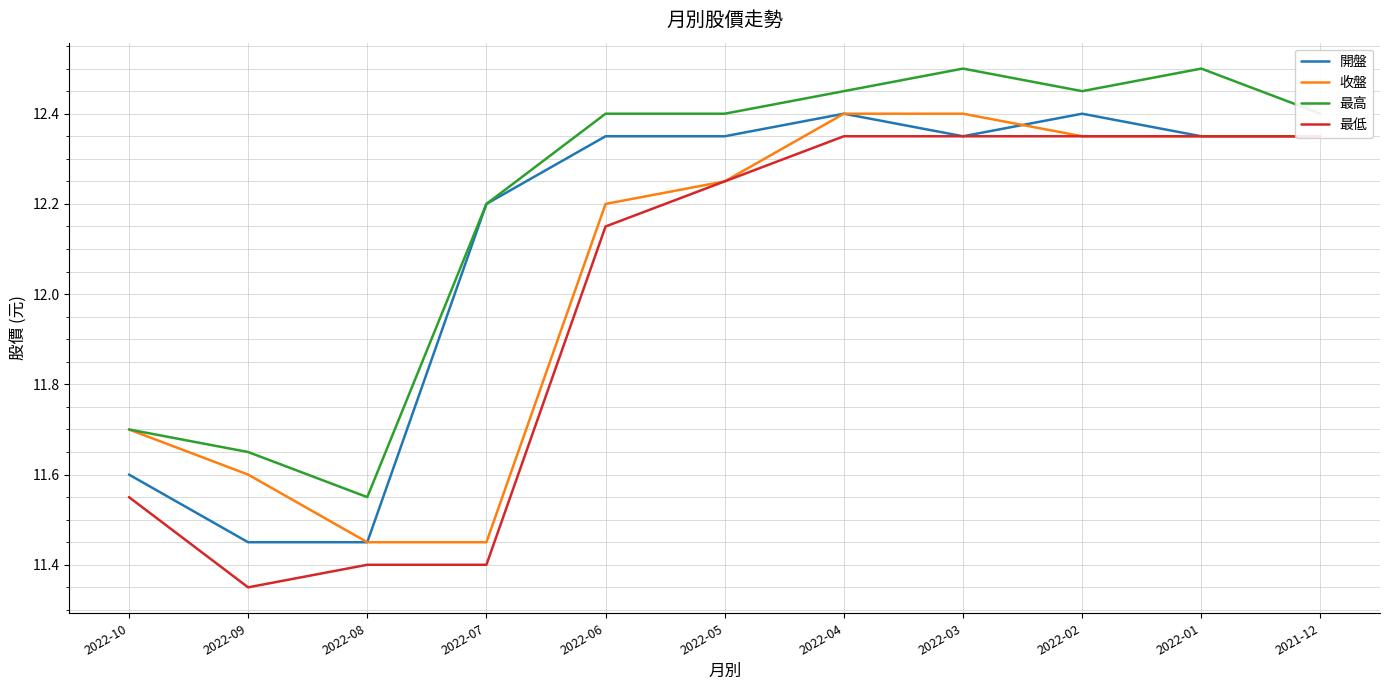

Rank the series at 2022-08 from lowest to highest value.

最低, 開盤, 收盤, 最高